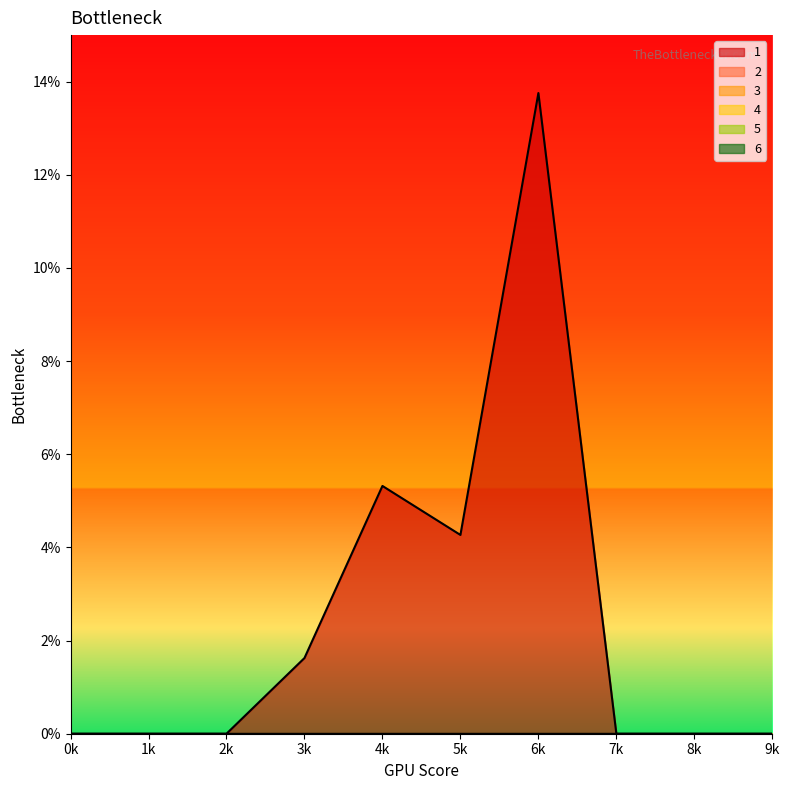

Reading right to left, extract all data points from this chart.

1: 0.0	0.0	0.0	13.8	4.3	5.3	1.6	0.0	0.0	0.0
2: 0.0	0.0	0.0	0.0	0.0	0.0	0.0	0.0	0.0	0.0
3: 0.0	0.0	0.0	0.0	0.0	0.0	0.0	0.0	0.0	0.0
4: 0.0	0.0	0.0	0.0	0.0	0.0	0.0	0.0	0.0	0.0
5: 0.0	0.0	0.0	0.0	0.0	0.0	0.0	0.0	0.0	0.0
6: 0.0	0.0	0.0	0.0	0.0	0.0	0.0	0.0	0.0	0.0